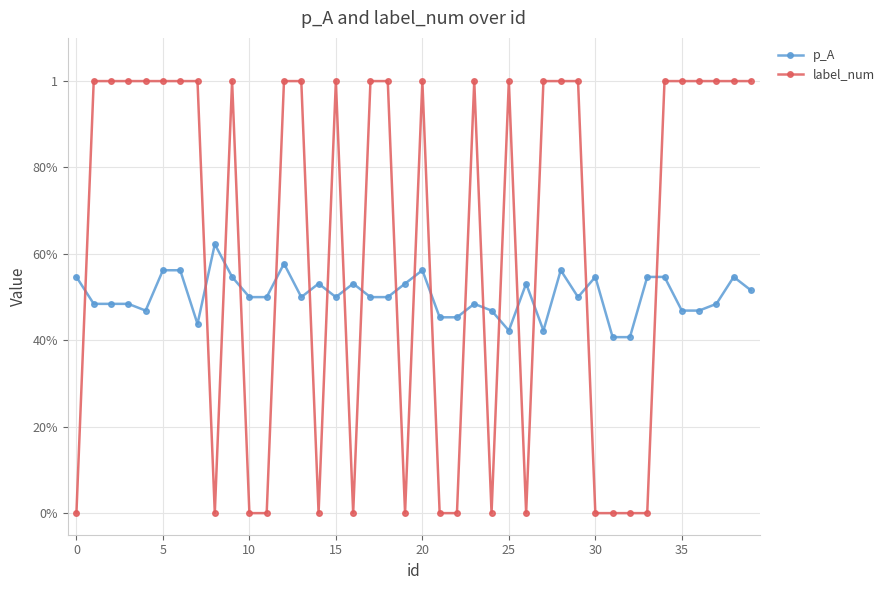

Count the p_A values in the range 0 to 1.

40